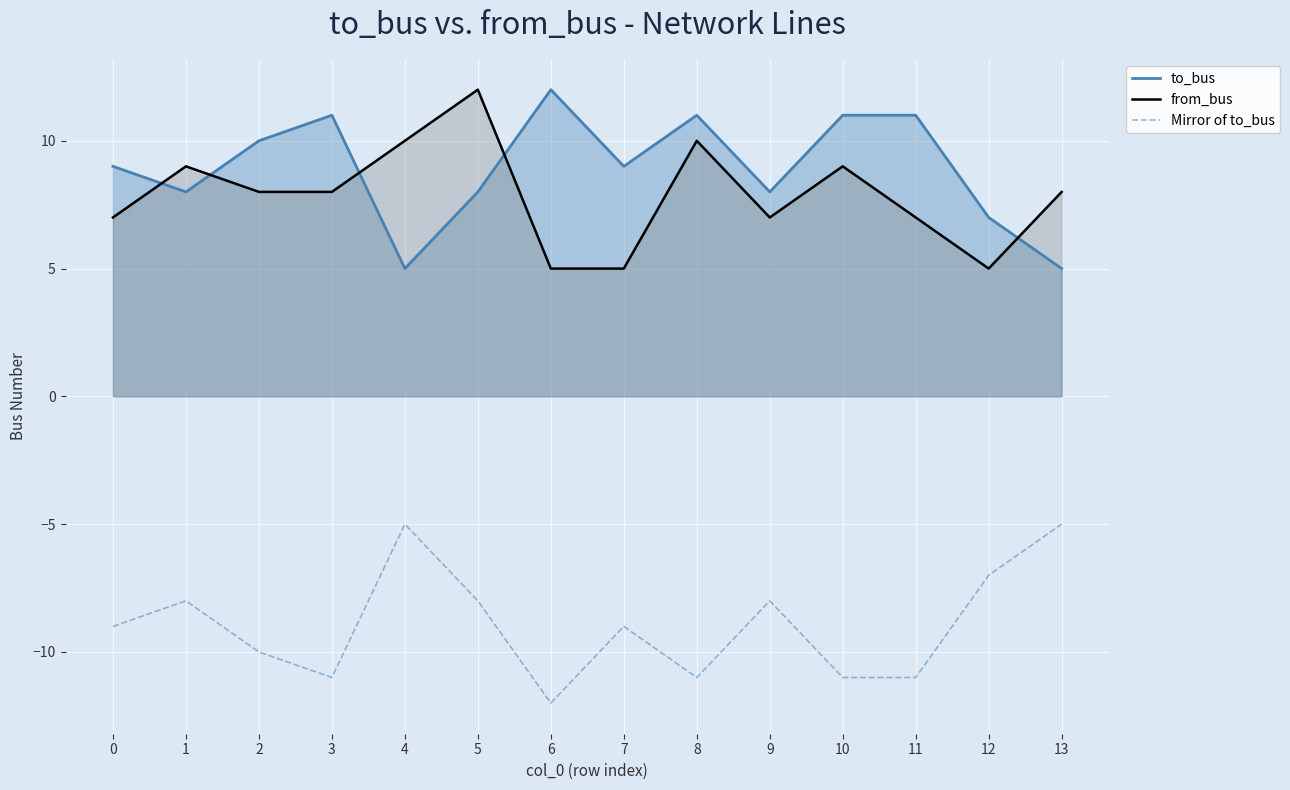

How many interior local peaks does the from_bus series have?

4